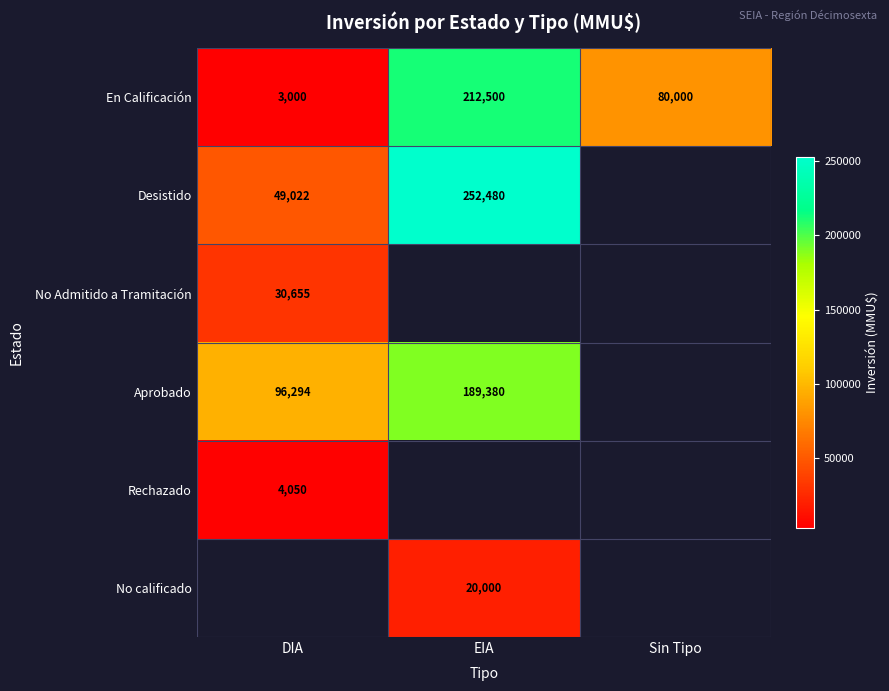

The value of No Admitido a Tramitación at DIA is 30655. True or false?

True